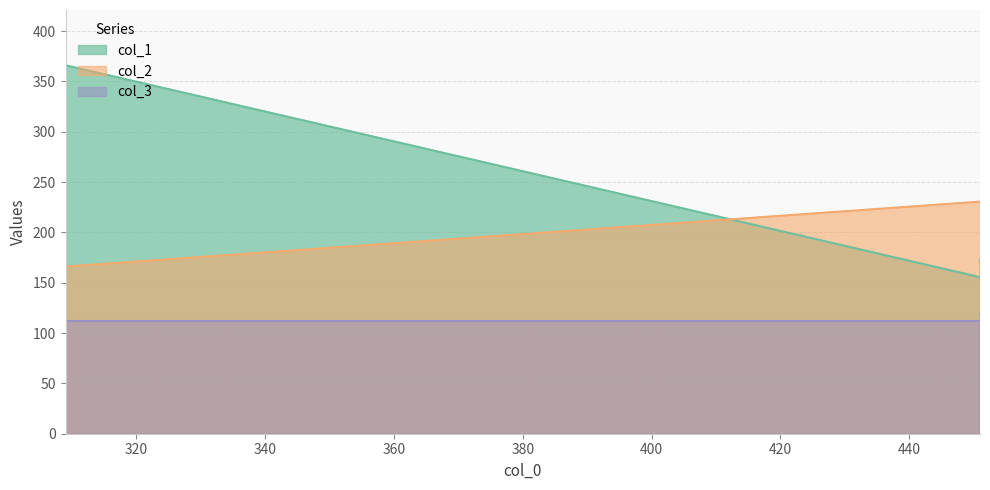

True or false: col_2 has more than 1 points higher than both neighbors.

False